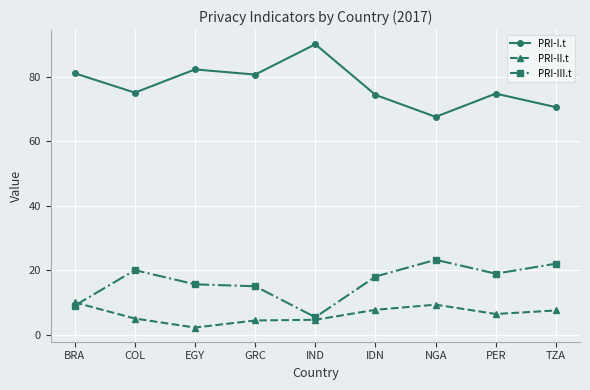

At which label does PRI-III.t first exceed 18?

COL